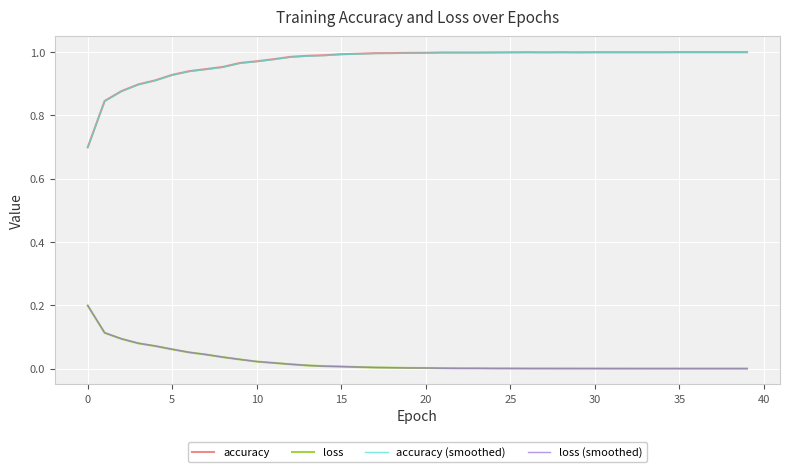

Which series has the widest spread of values?

accuracy